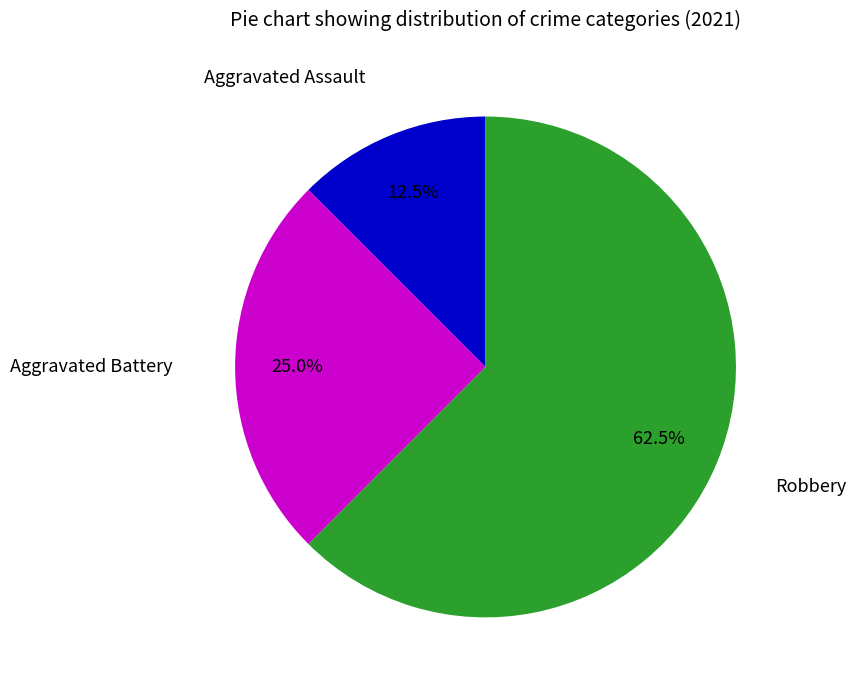

Is the sum of Aggravated Assault and Robbery greater than half?

Yes